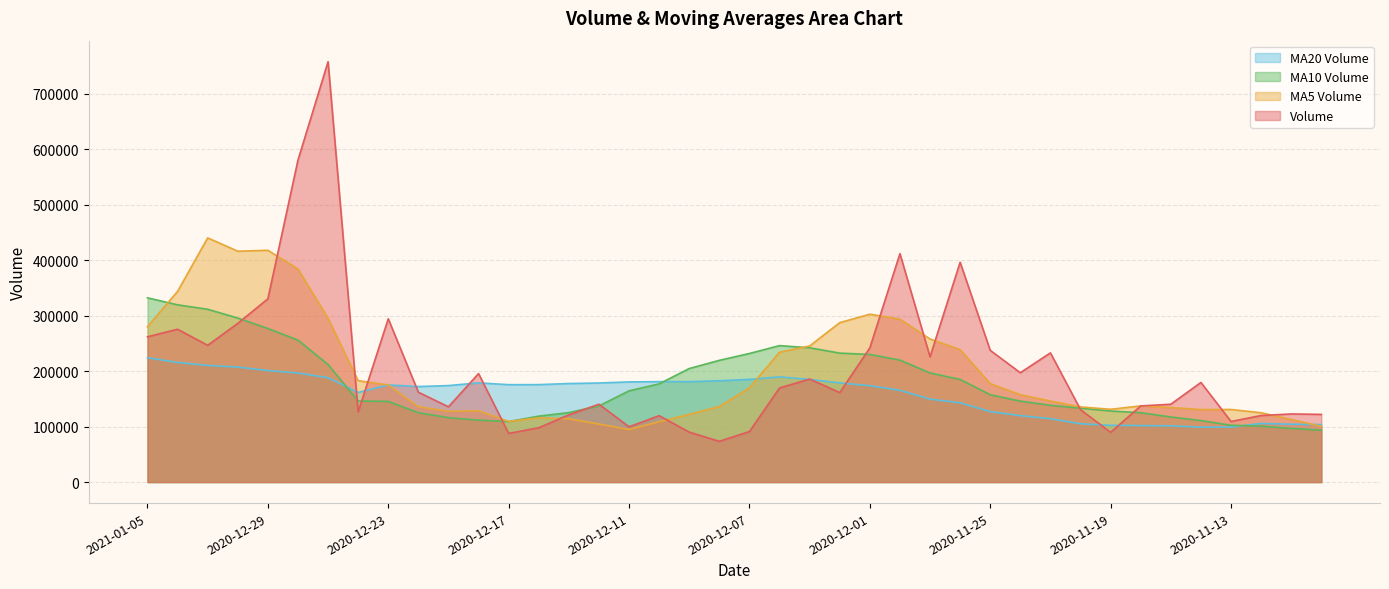

How many times do v_ma10 and v_ma20 cross each other?

3